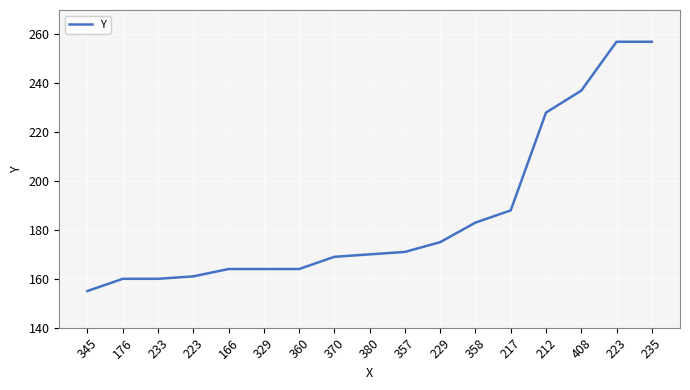

What is the sum of all values?

3163